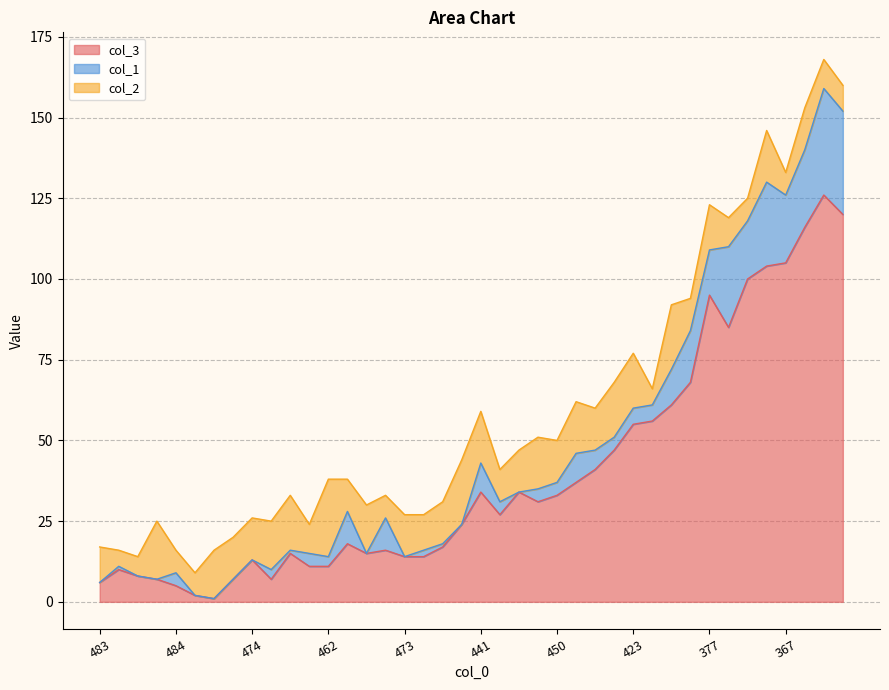

What is the label of the 3rd point from the right?

347